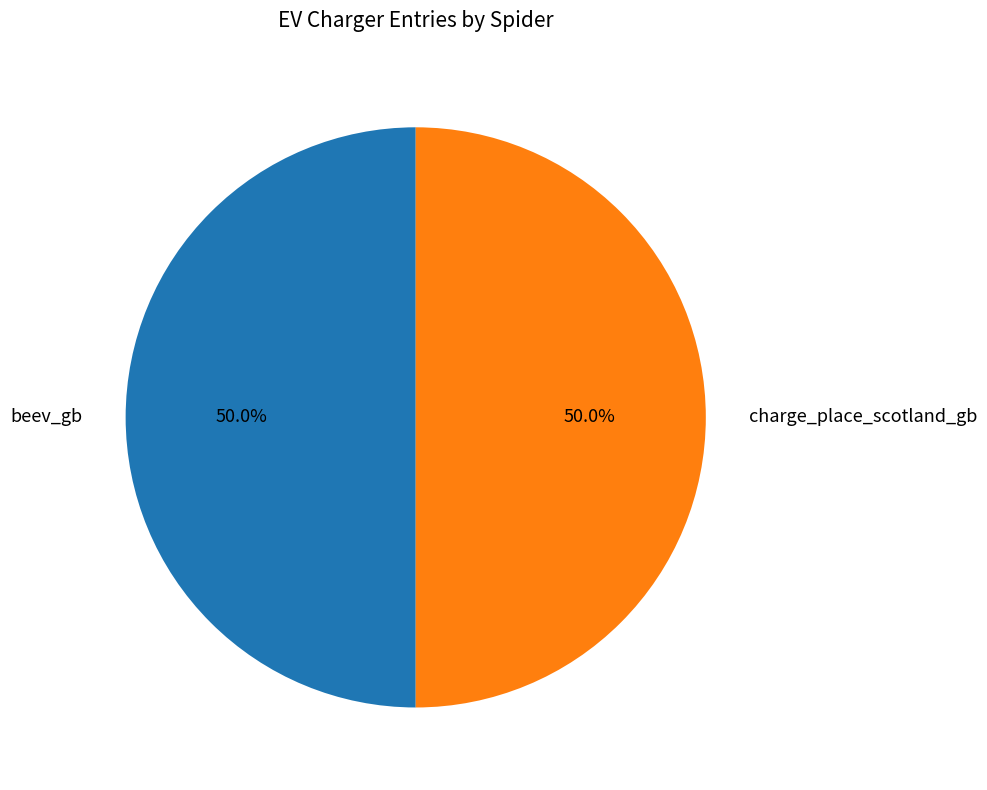

What is the ratio of the value at charge_place_scotland_gb to the value at beev_gb?

1.0